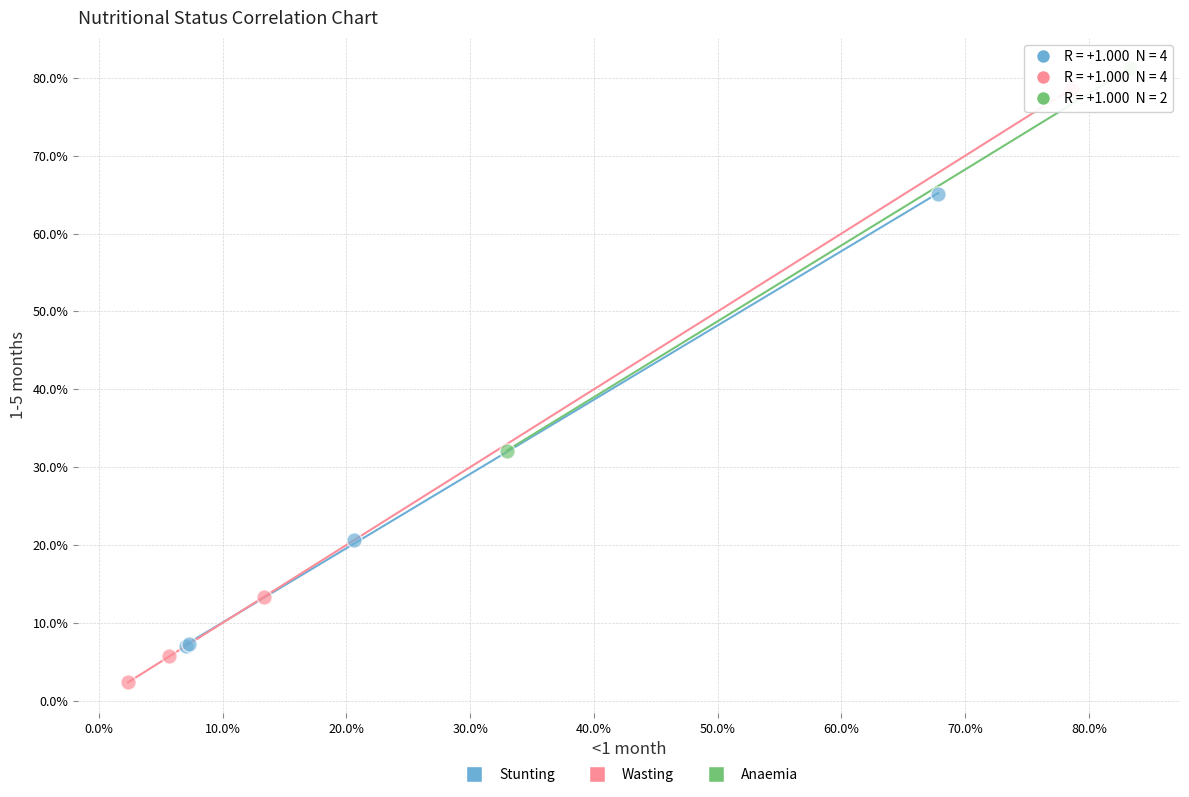

Which series has the largest Y range (max minus min)?

Wasting